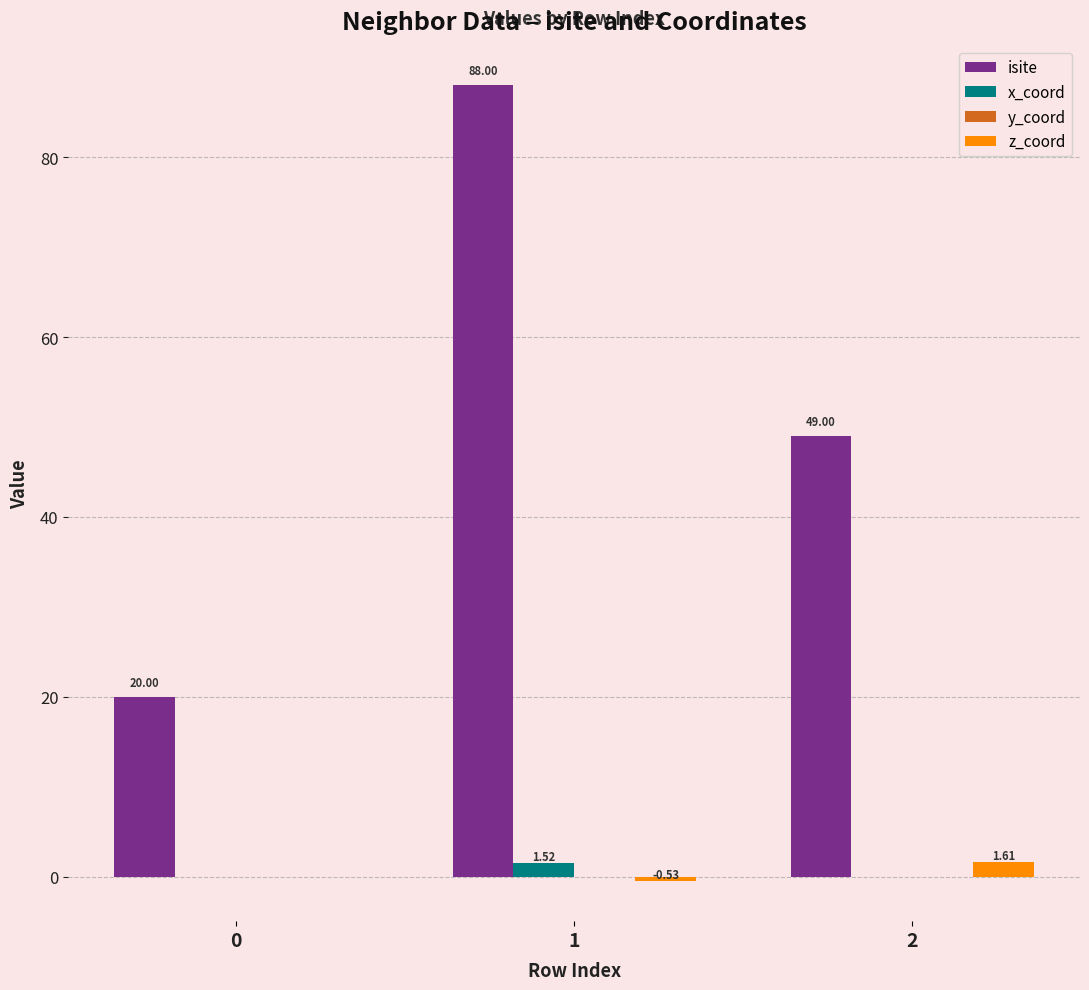

Which label corresponds to the largest value in the chart?

1